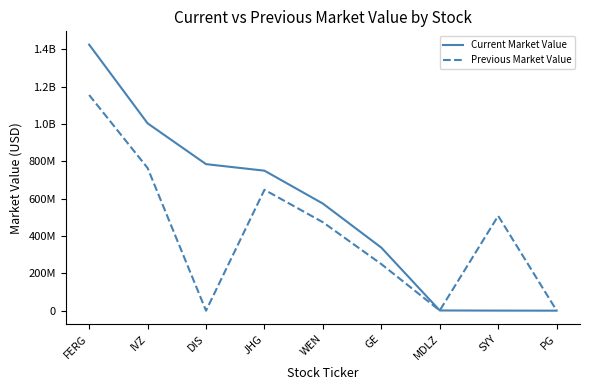

What are all the series names shown in the legend?

Current Market Value, Previous Market Value